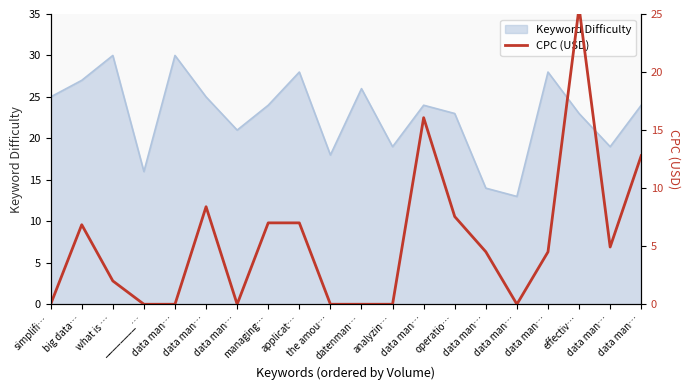

At which category does the chart reach its peak across all series?

effectiv…